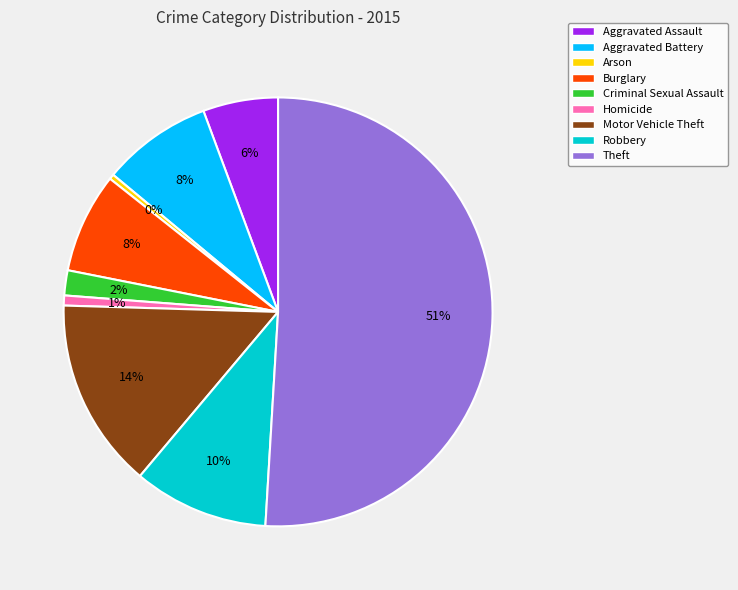

Do Criminal Sexual Assault and Aggravated Assault together represent more than half of the pie?

No